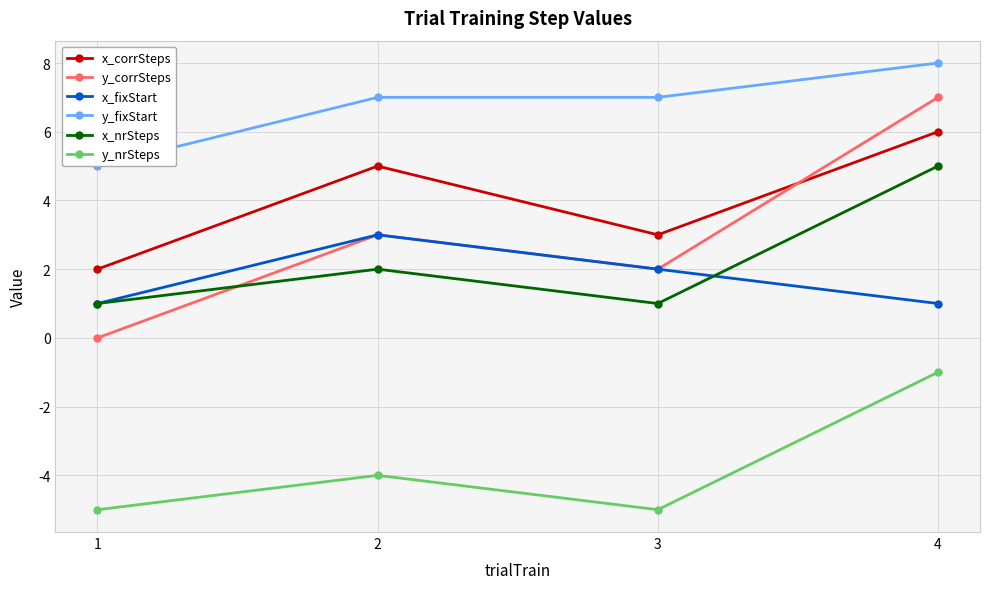

Which series changed the most between 2 and 3?

x_corrSteps